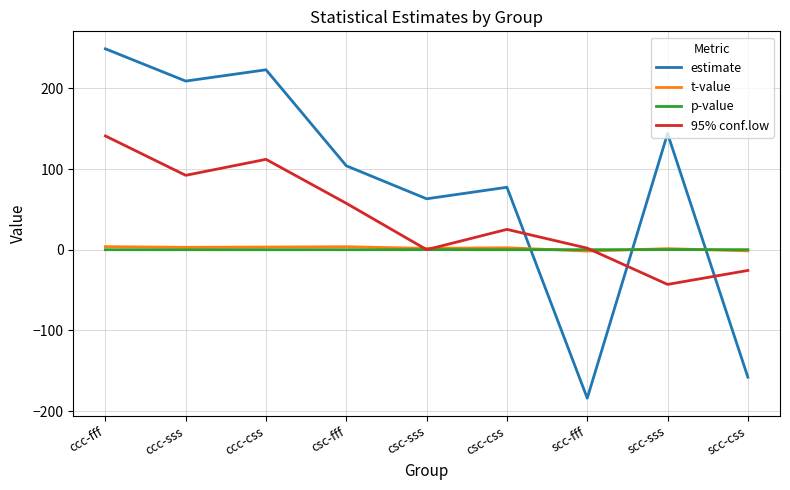

At which category does 95% conf.low reach its first local valley?

ccc-sss